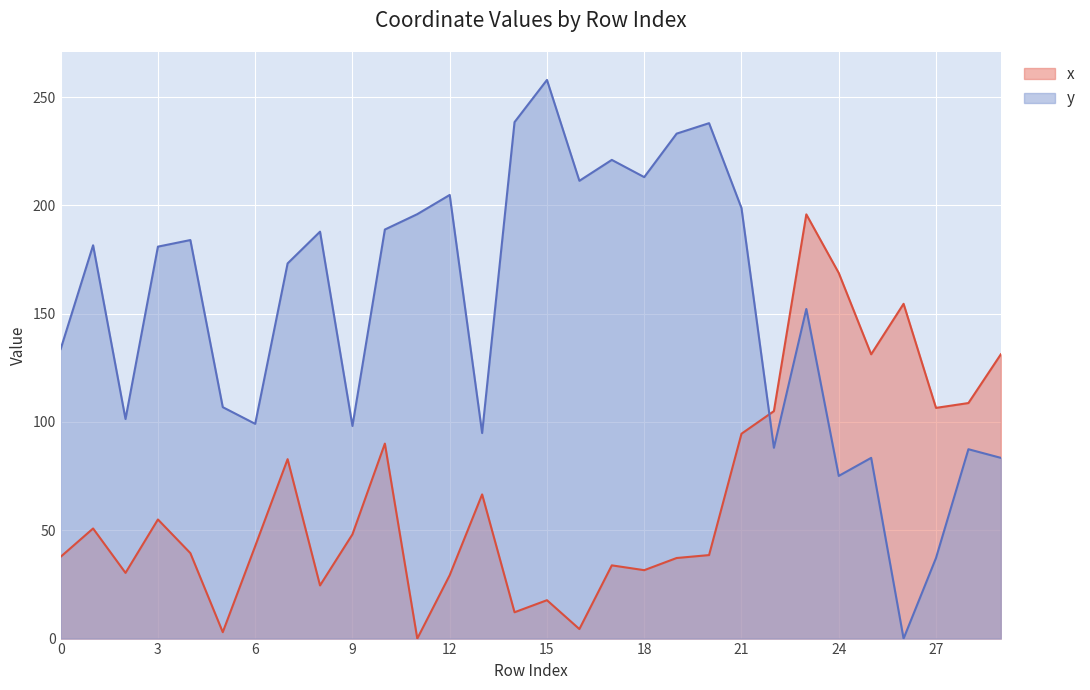

Between 24 and 26, which is larger?

24